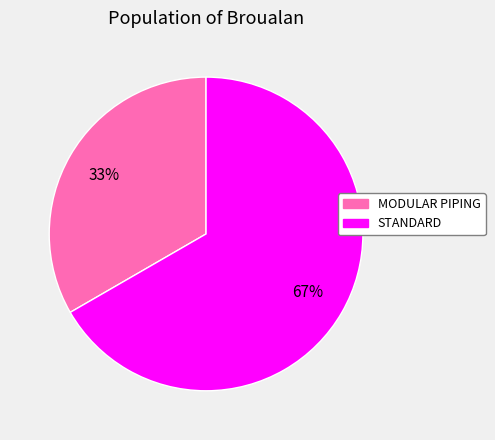

Which slice represents more than half of the pie?

STANDARD